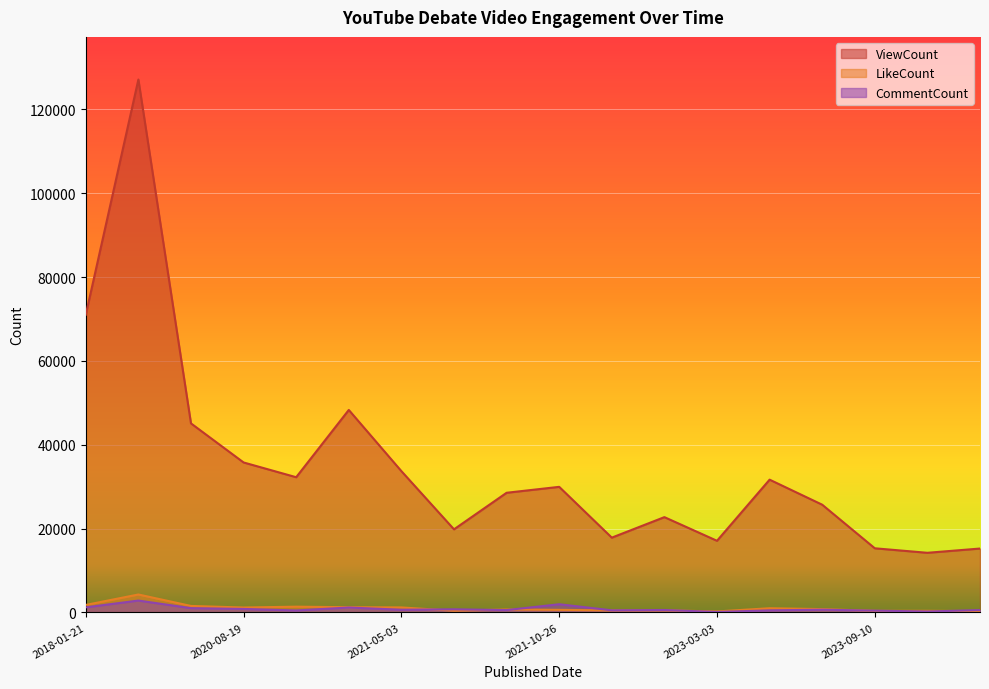

List the labels in order of ViewCount value, smallest first.

2023-09-30, 2023-10-29, 2023-09-10, 2023-03-03, 2022-10-04, 2021-05-11, 2022-11-19, 2023-08-12, 2021-05-22, 2021-10-26, 2023-03-14, 2020-11-21, 2021-05-03, 2020-08-19, 2020-04-26, 2020-11-23, 2018-01-21, 2018-01-22